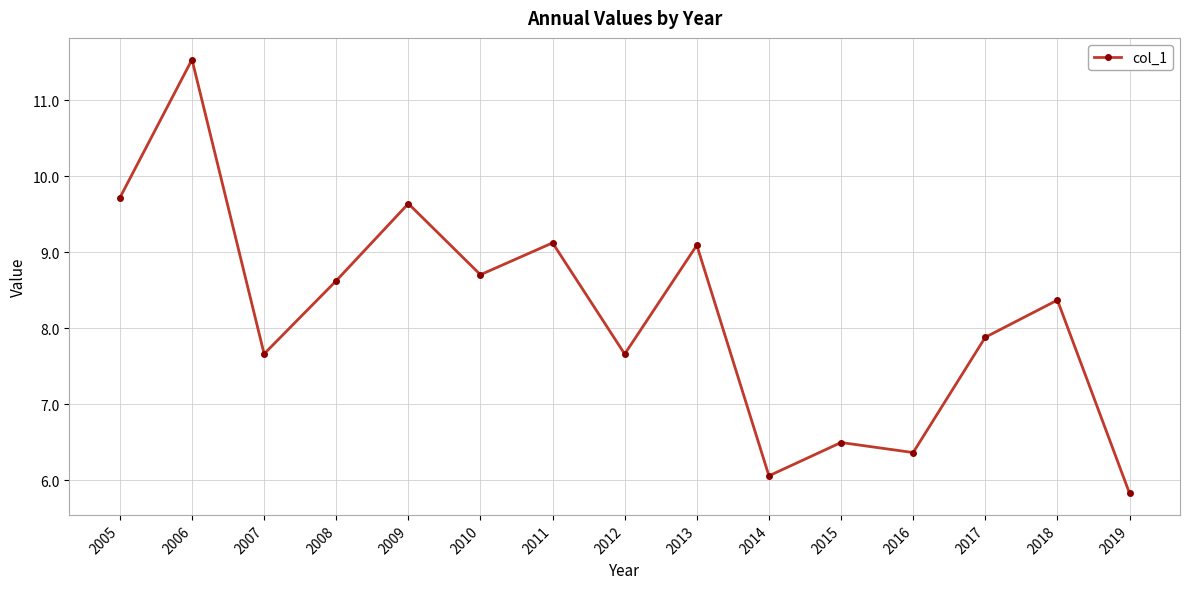

What is the maximum value shown in the chart?

11.5